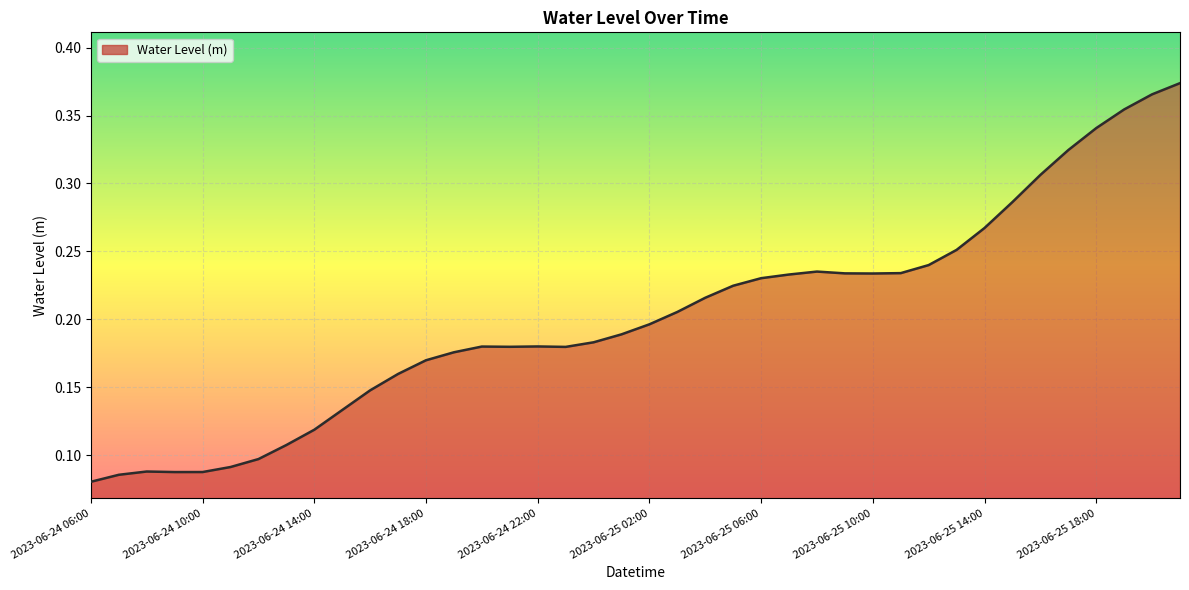

What is the average value?

0.2